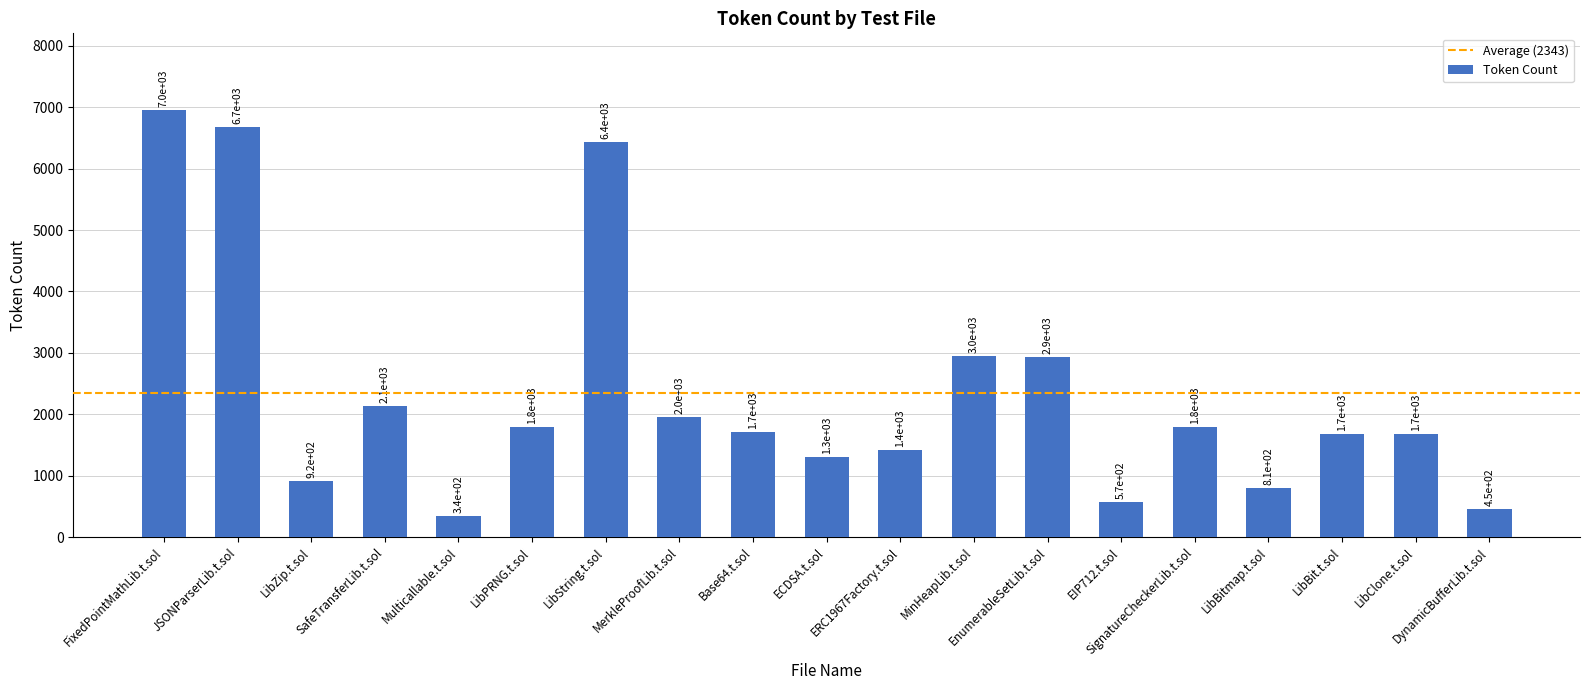

Reading right to left, what are all the values shown in this chart?

DynamicBufferLib.t.sol=454	LibClone.t.sol=1675	LibBit.t.sol=1684	LibBitmap.t.sol=807	SignatureCheckerLib.t.sol=1786	EIP712.t.sol=567	EnumerableSetLib.t.sol=2939	MinHeapLib.t.sol=2955	ERC1967Factory.t.sol=1423	ECDSA.t.sol=1311	Base64.t.sol=1716	MerkleProofLib.t.sol=1950	LibString.t.sol=6438	LibPRNG.t.sol=1790	Multicallable.t.sol=337	SafeTransferLib.t.sol=2133	LibZip.t.sol=919	JSONParserLib.t.sol=6682	FixedPointMathLib.t.sol=6951